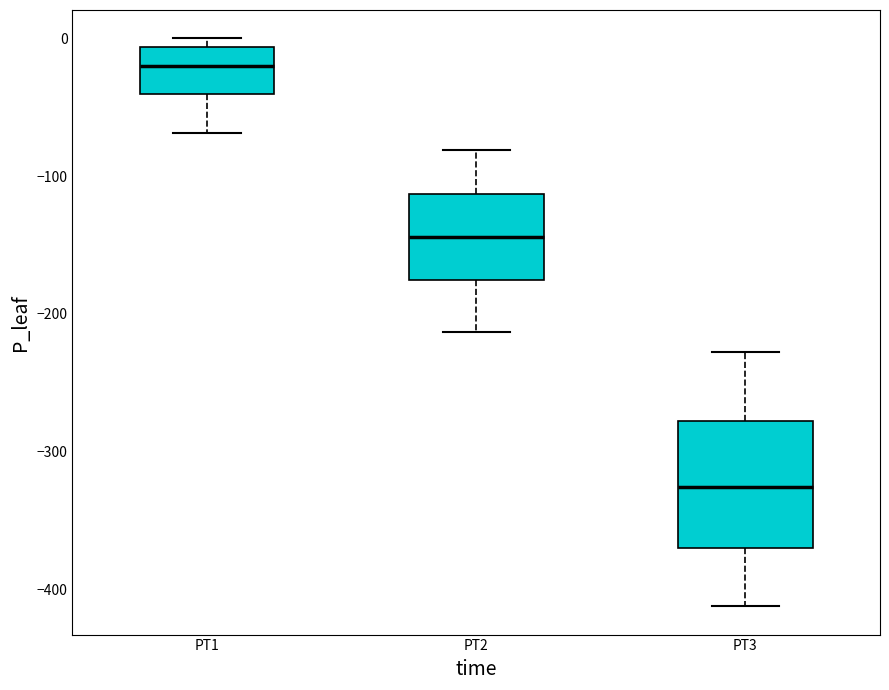

Which box is the tallest, from its lower edge to its upper edge?

PT3